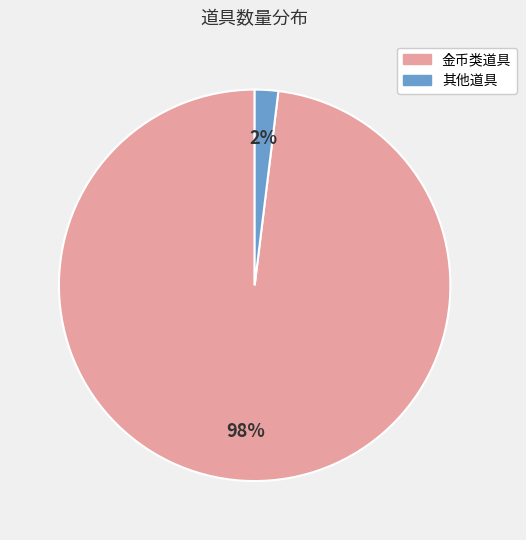

Is there any slice that represents more than half of the pie?

Yes